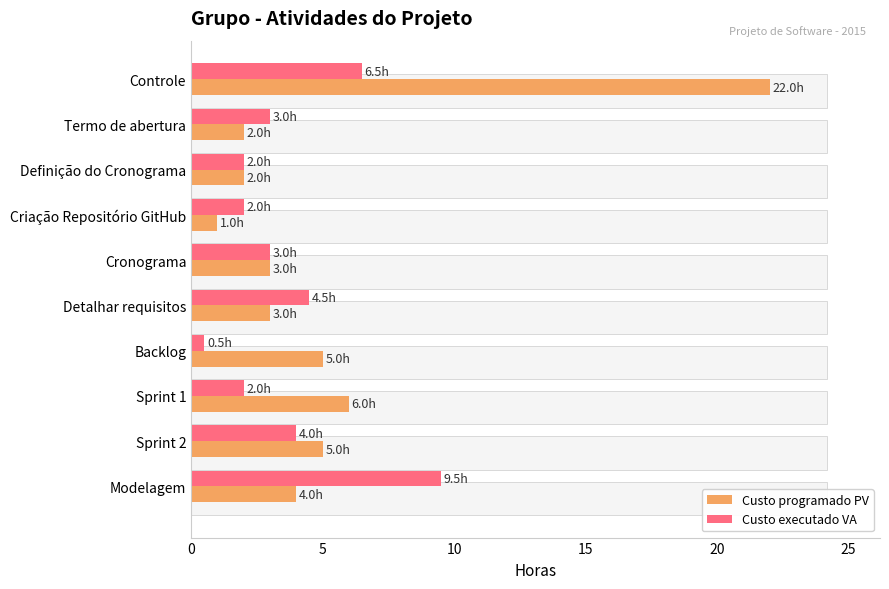

What is the difference between the second highest and minimum values in the Custo programado PV series?

5.0